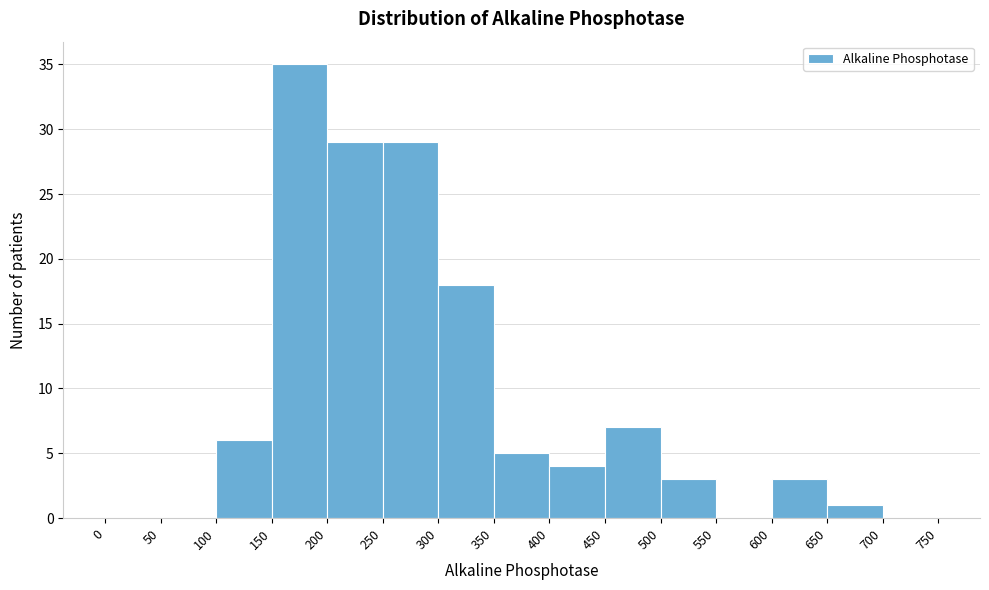

What is the height of the bar covering 300 to 350 on the x-axis? The values are not printed on the chart, so give them approximately, as read against the axis.

18